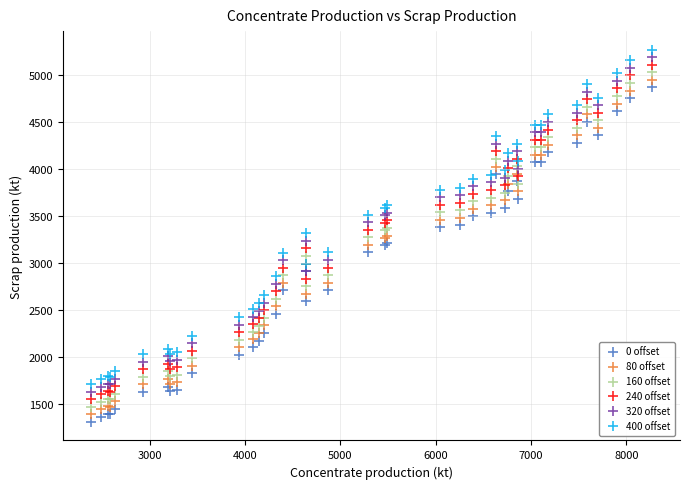

Which series contains the lowest Y value?

0 offset